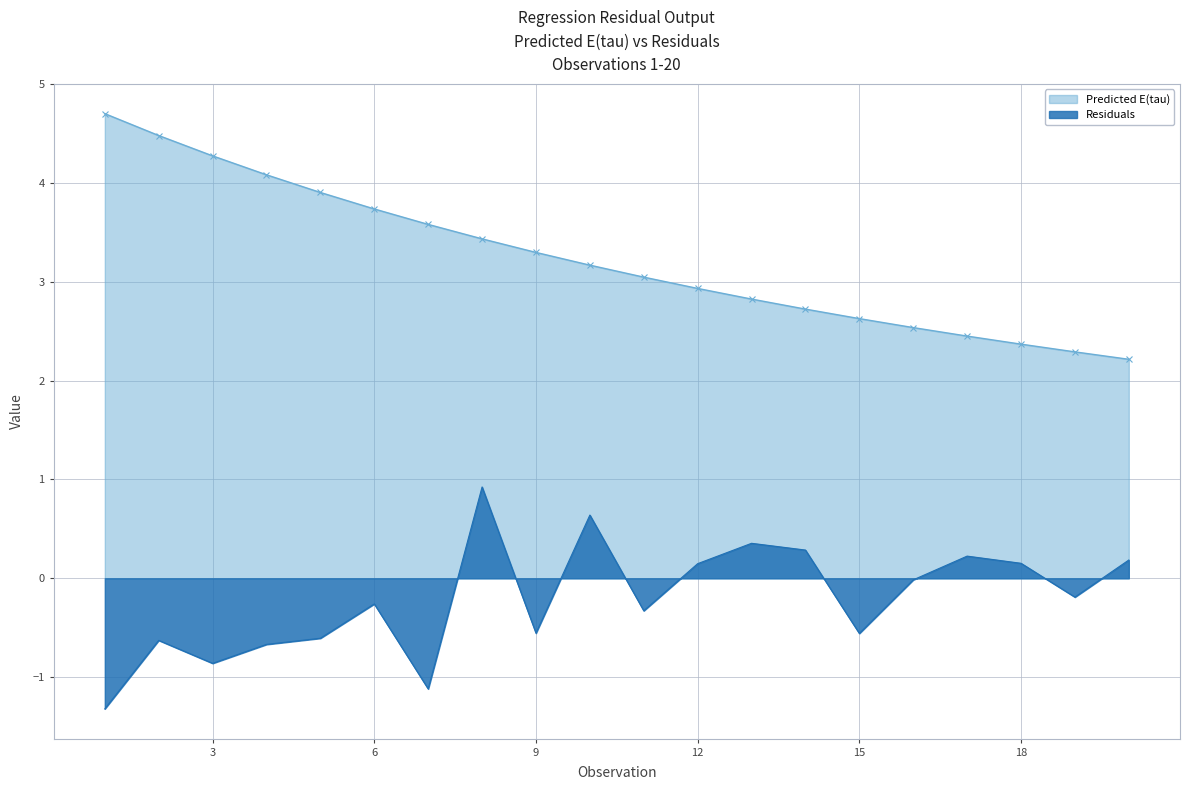

True or false: Residuals and Predicted E(tau) intersect in this chart.

False